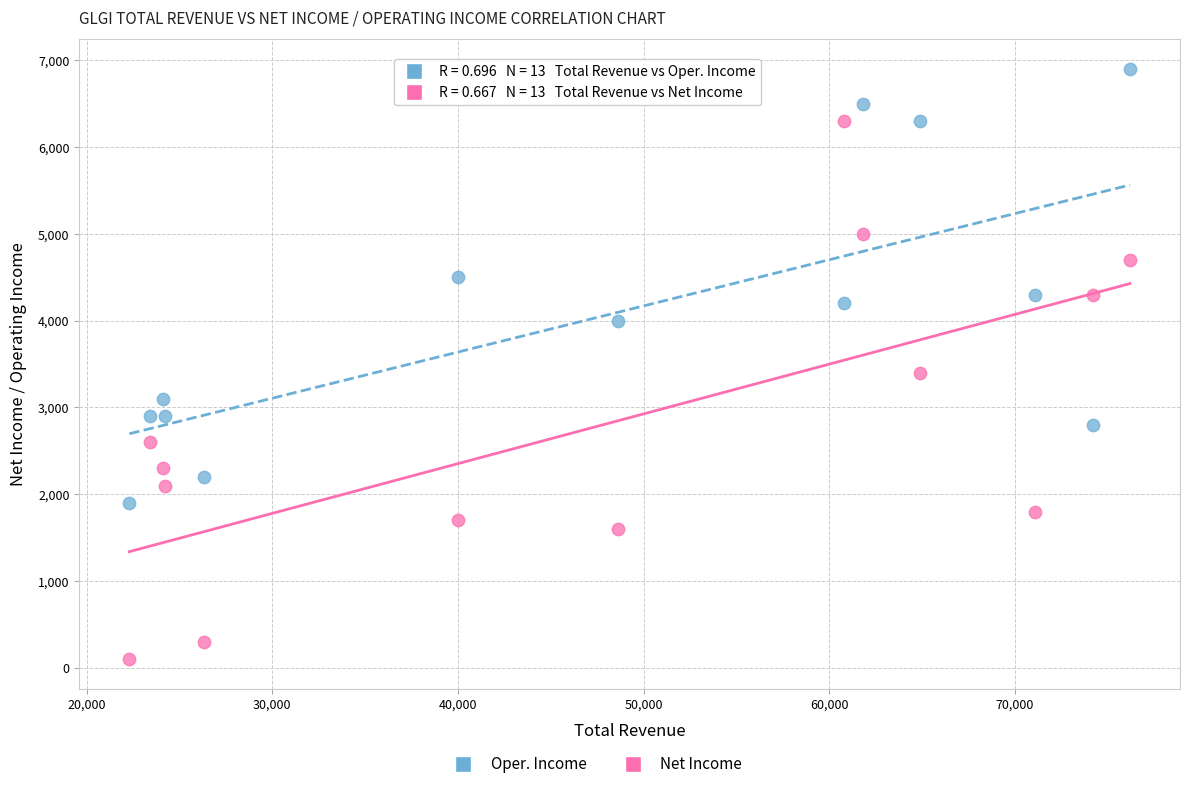

Across all data points, what is the range of X values (max minus min)?

53900